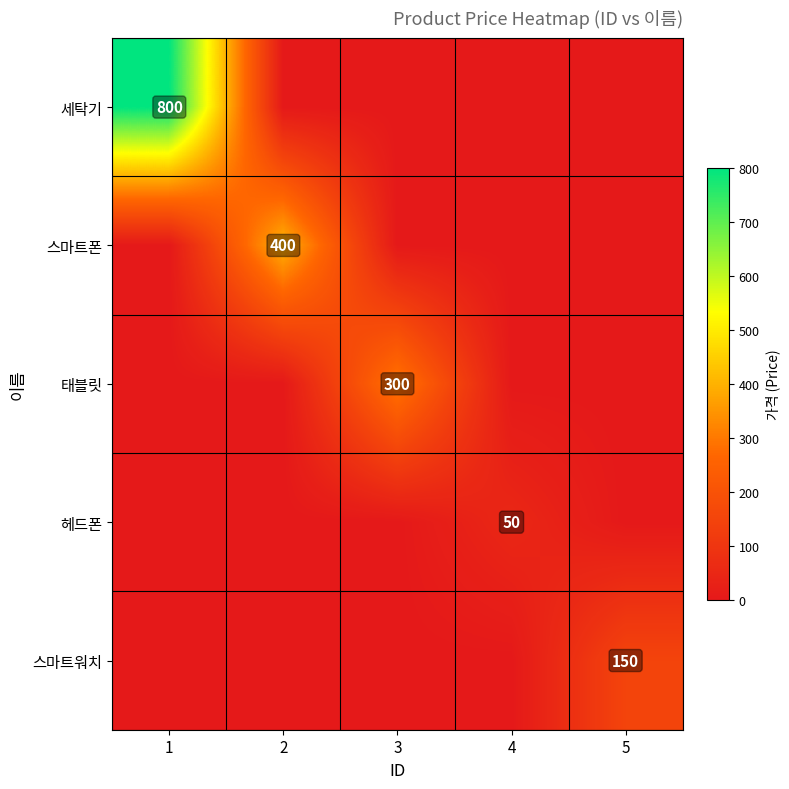

Is it true that 스마트폰 equals 400 at 2?

True